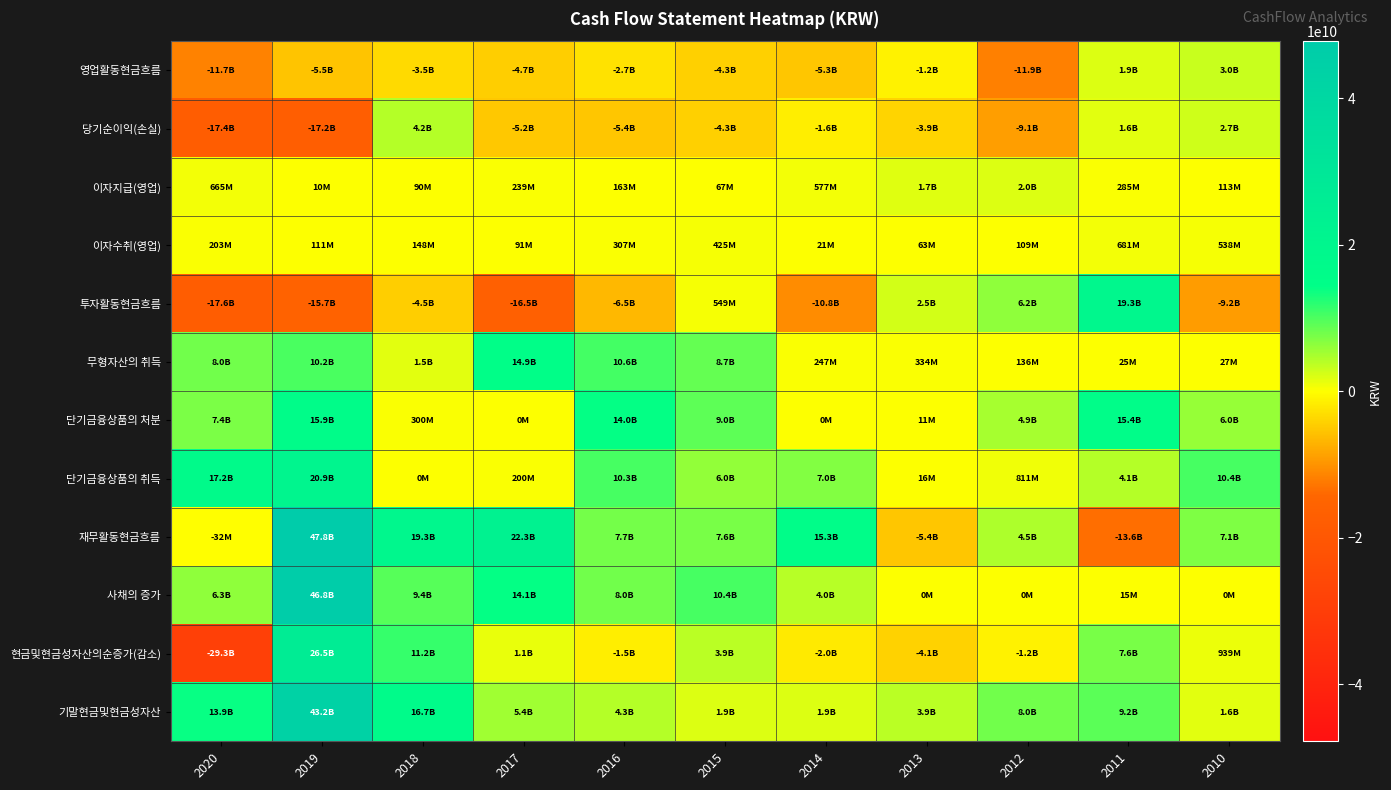

Which series has the widest spread of values?

재무활동현금흐름